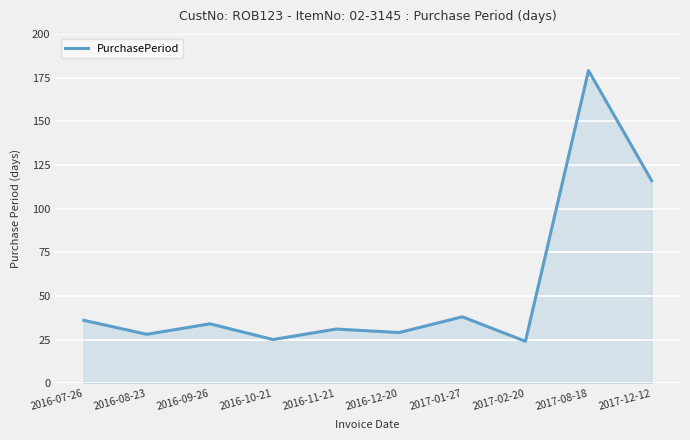

Reading left to right, what are all the values shown in this chart?

36	28	34	25	31	29	38	24	179	116